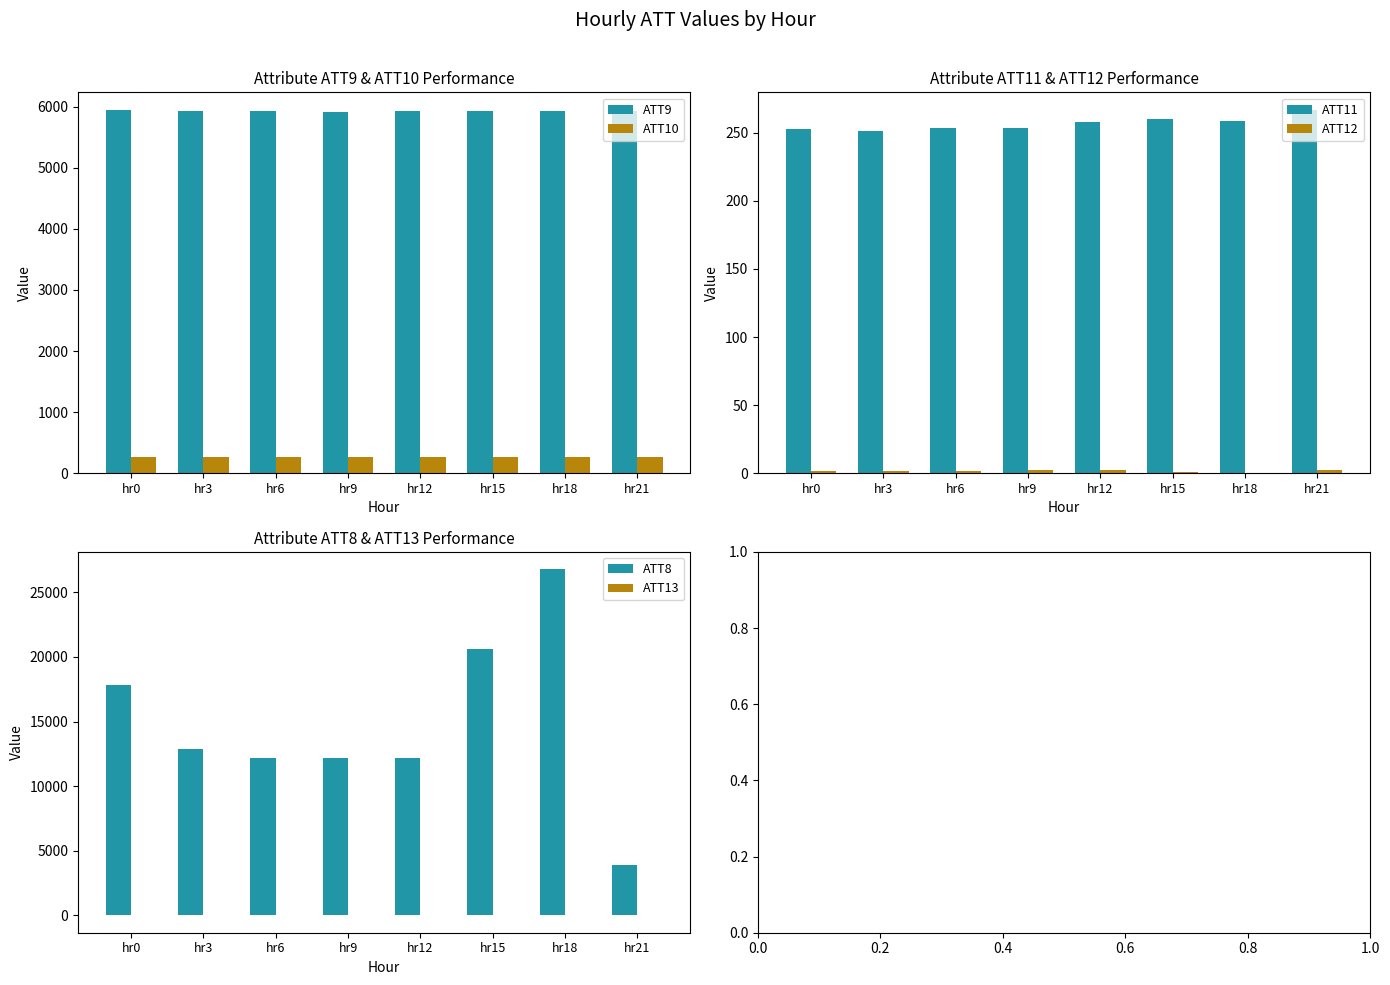

Does the chart contain stacked bars?

No